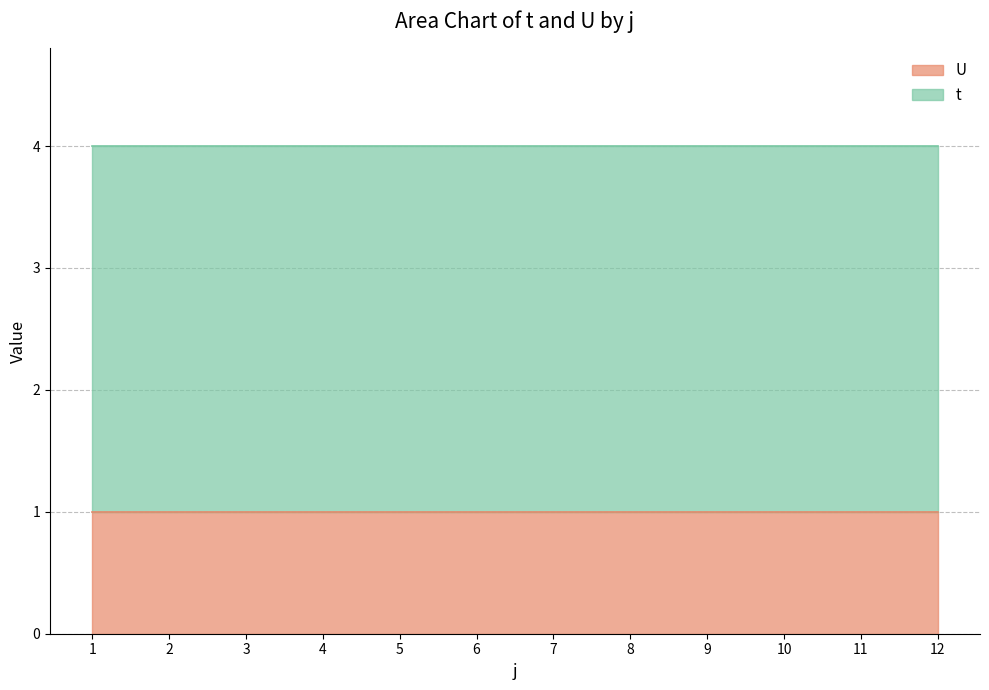

Does the chart have visible grid lines?

Yes